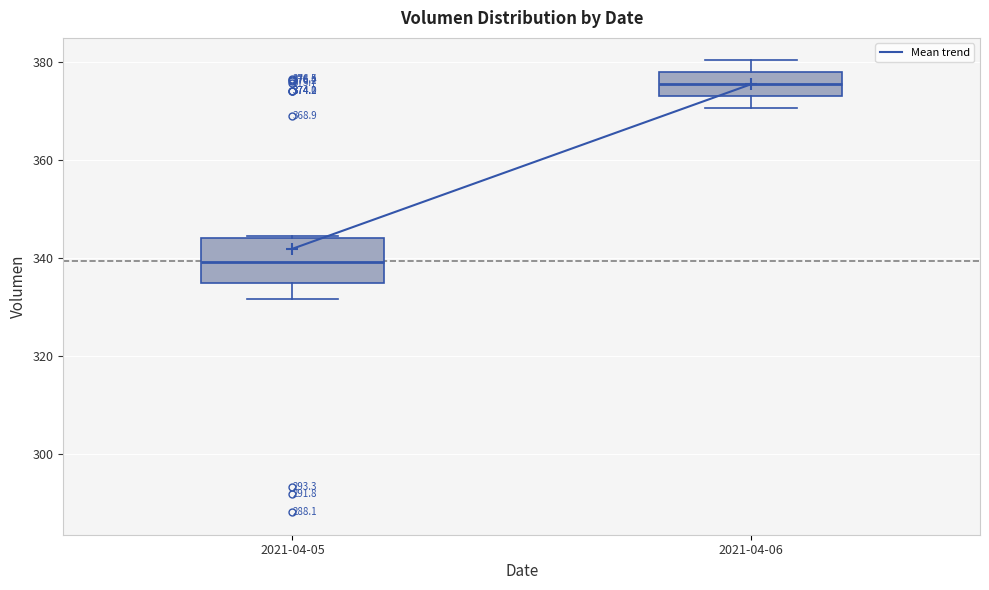

Which box's median line is the lowest?

2021-04-05